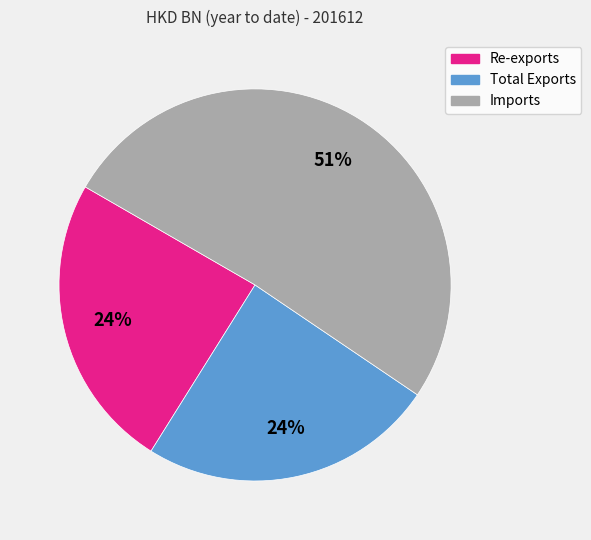

To the nearest percent, what percentage of the pie is Total Exports?

24%